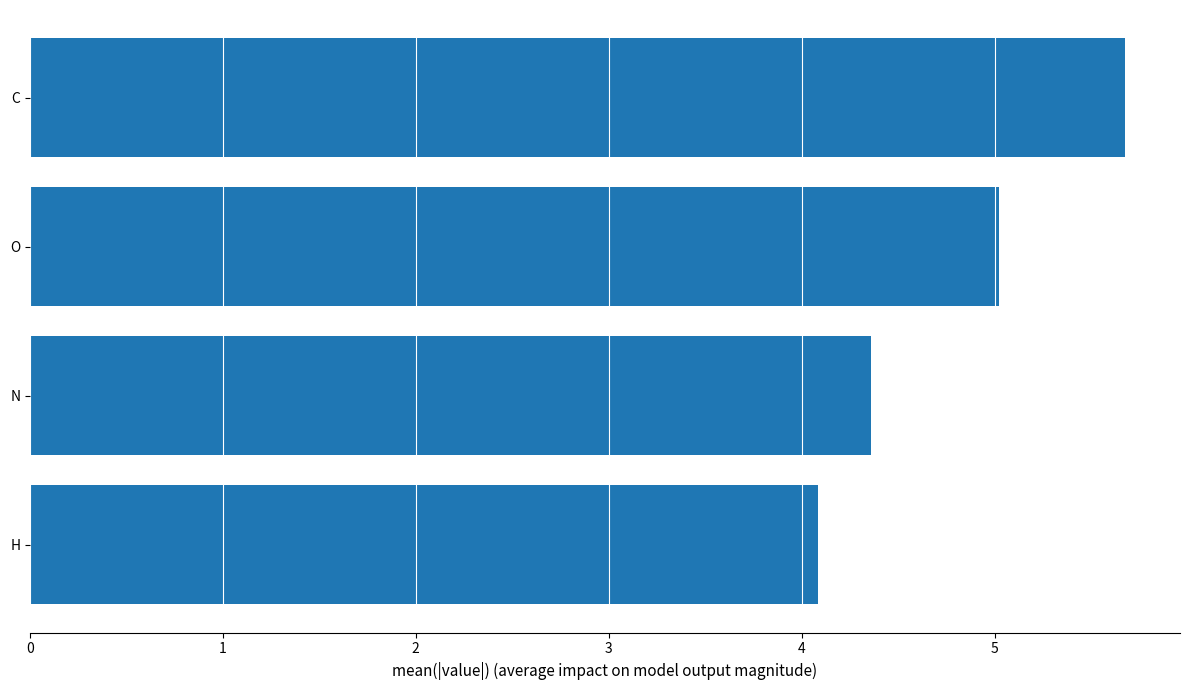

Rank the categories by value from lowest to highest.

H, N, O, C